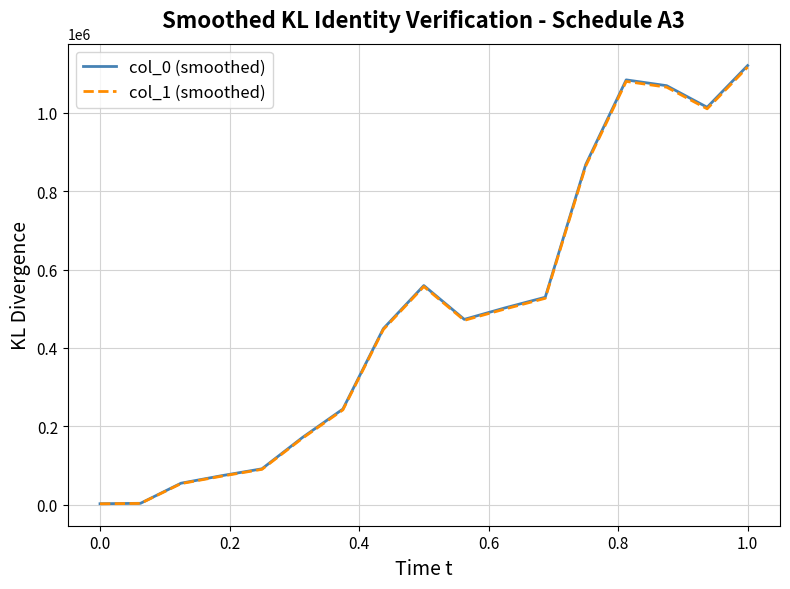

Which series has the largest range (max minus min)?

col_0 (smoothed)